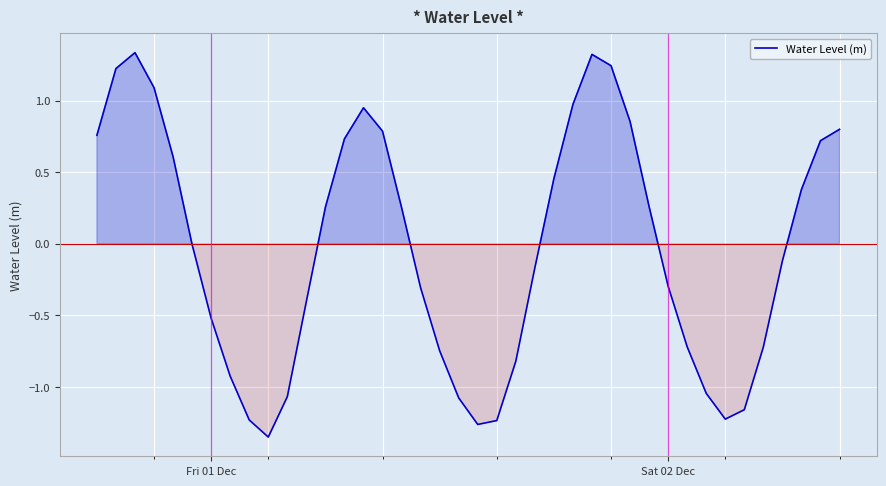

What is the difference between the maximum and minimum values?

2.7